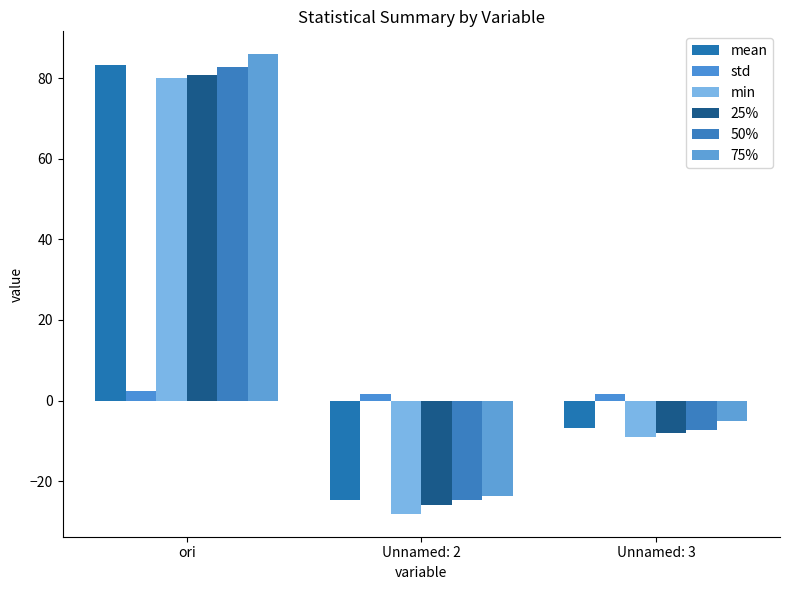

The mean series shows -13.5 at Unnamed: 2. True or false?

False